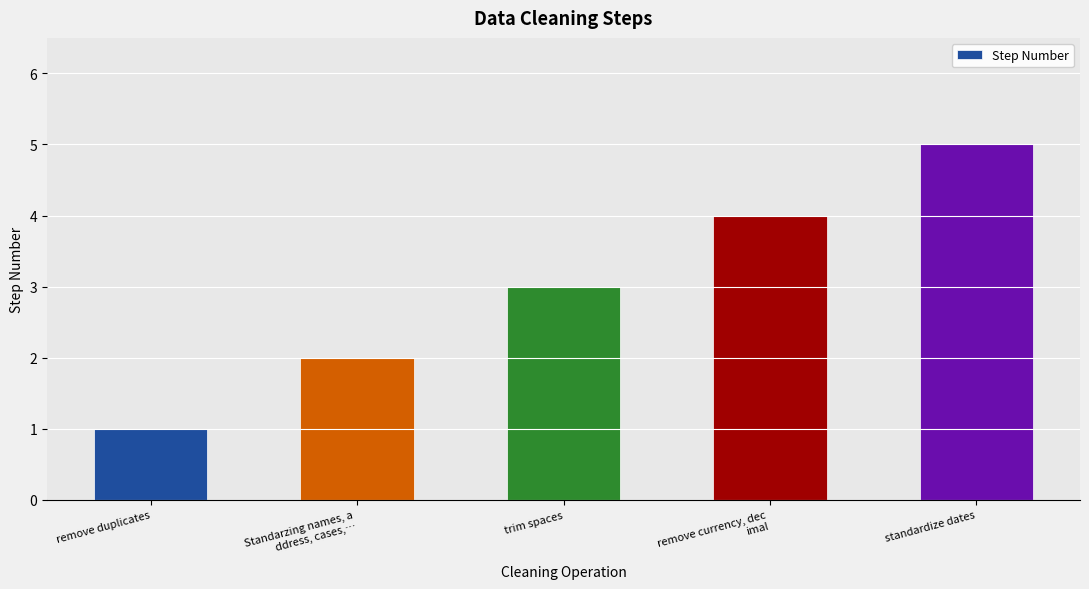

Which label corresponds to the largest value in the chart?

standardize dates